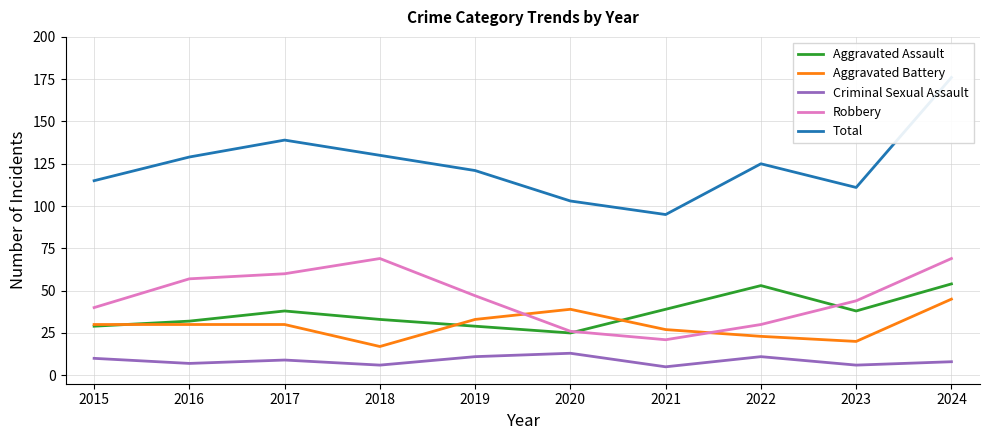

How many values in the Criminal Sexual Assault series are below 9?

5